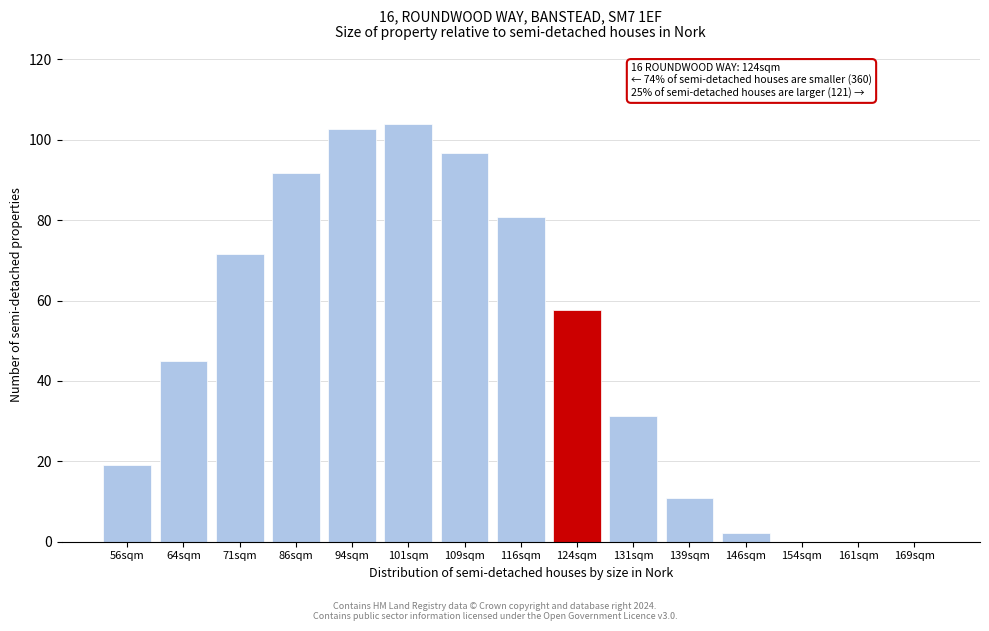

Read the value at 101sqm.

104.0